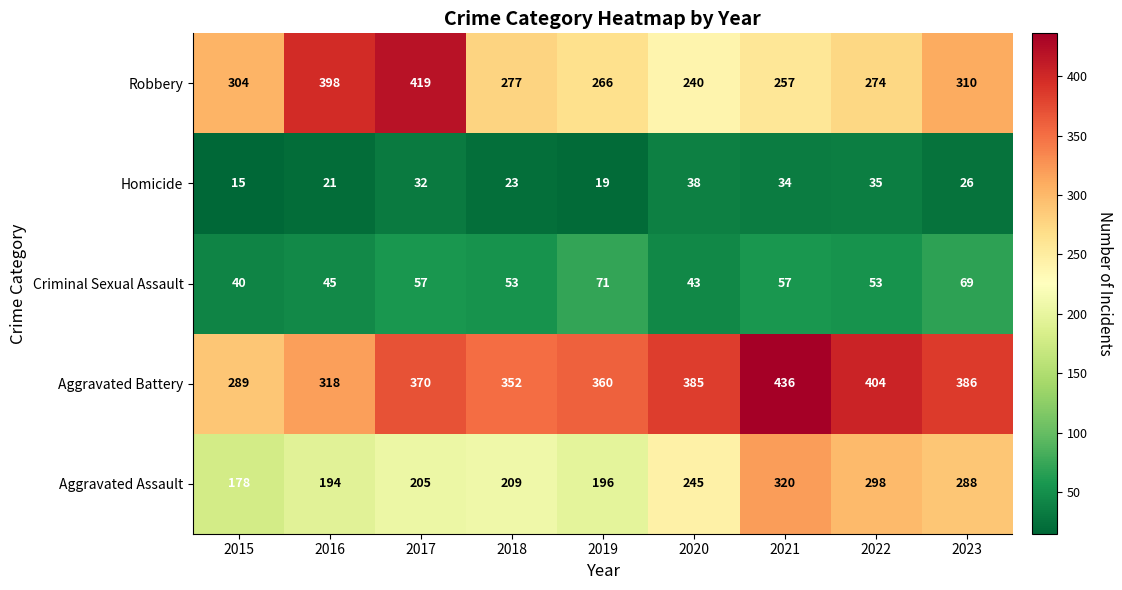

What is the difference between the maximum and minimum values in the Aggravated Battery series?

147